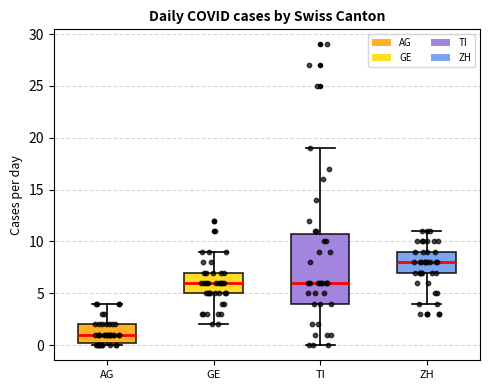

Which box is the tallest, from its lower edge to its upper edge?

TI